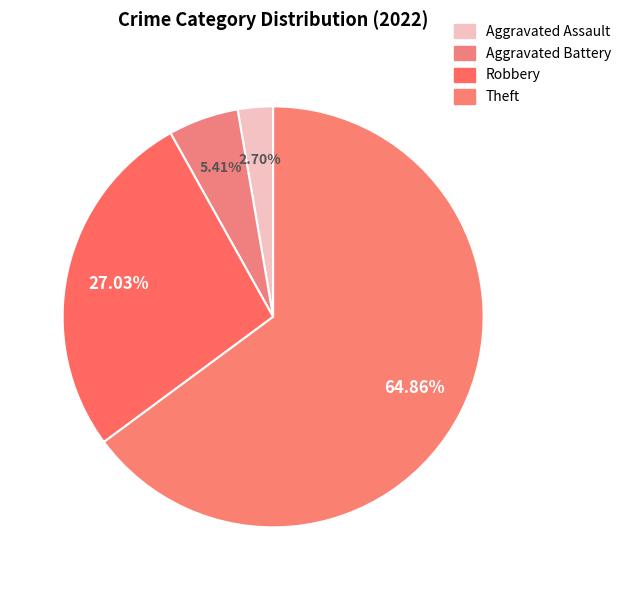

Rank the categories by value from highest to lowest.

Theft, Robbery, Aggravated Battery, Aggravated Assault